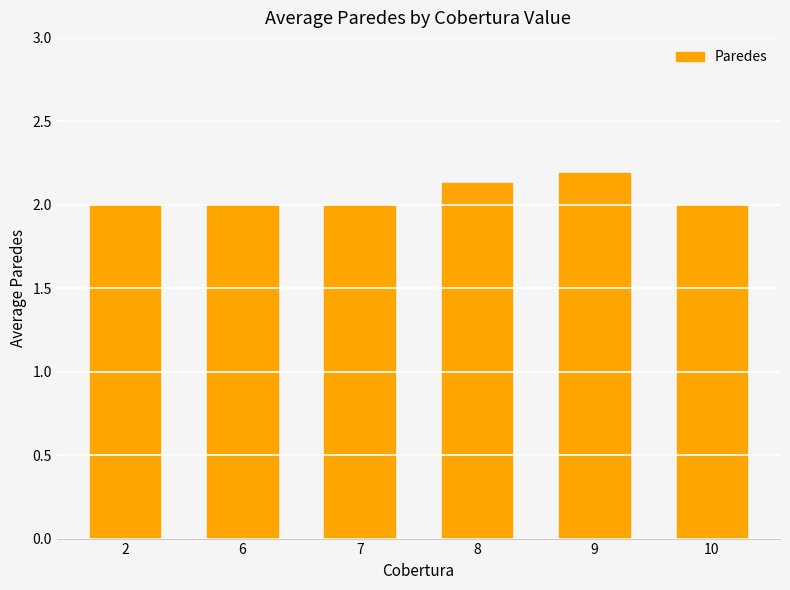

Approximately how many times larger is the value at 10 compared to 7?

1.0